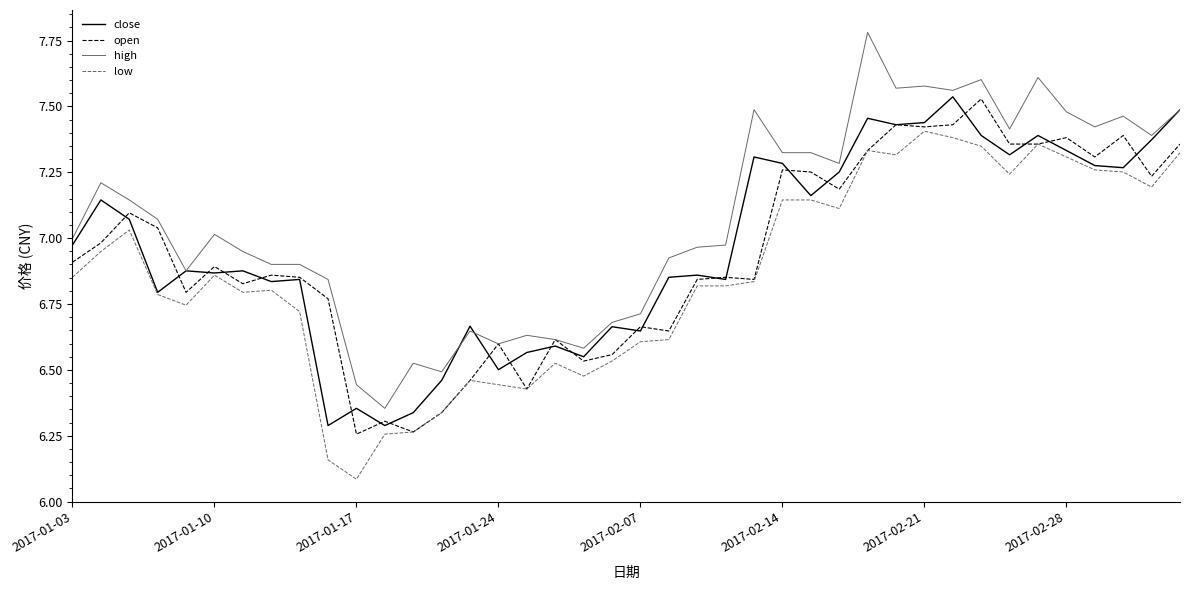

How many lines are shown in the chart?

4